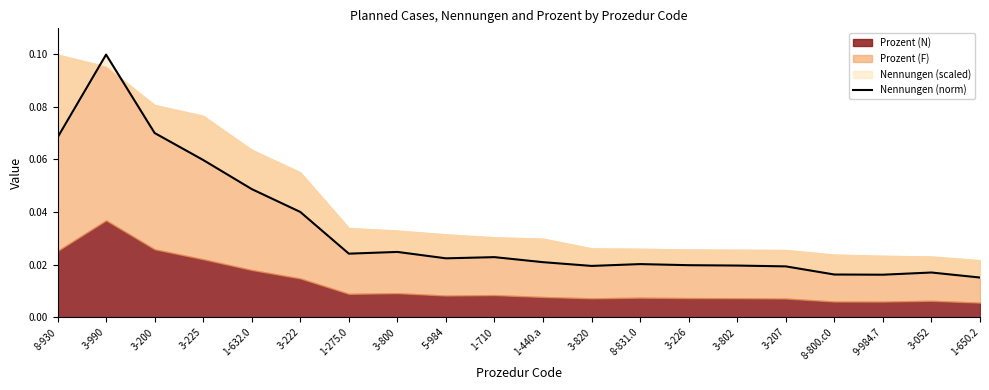

Between 8-800.c0 and 8-831.0, which is larger?

8-831.0